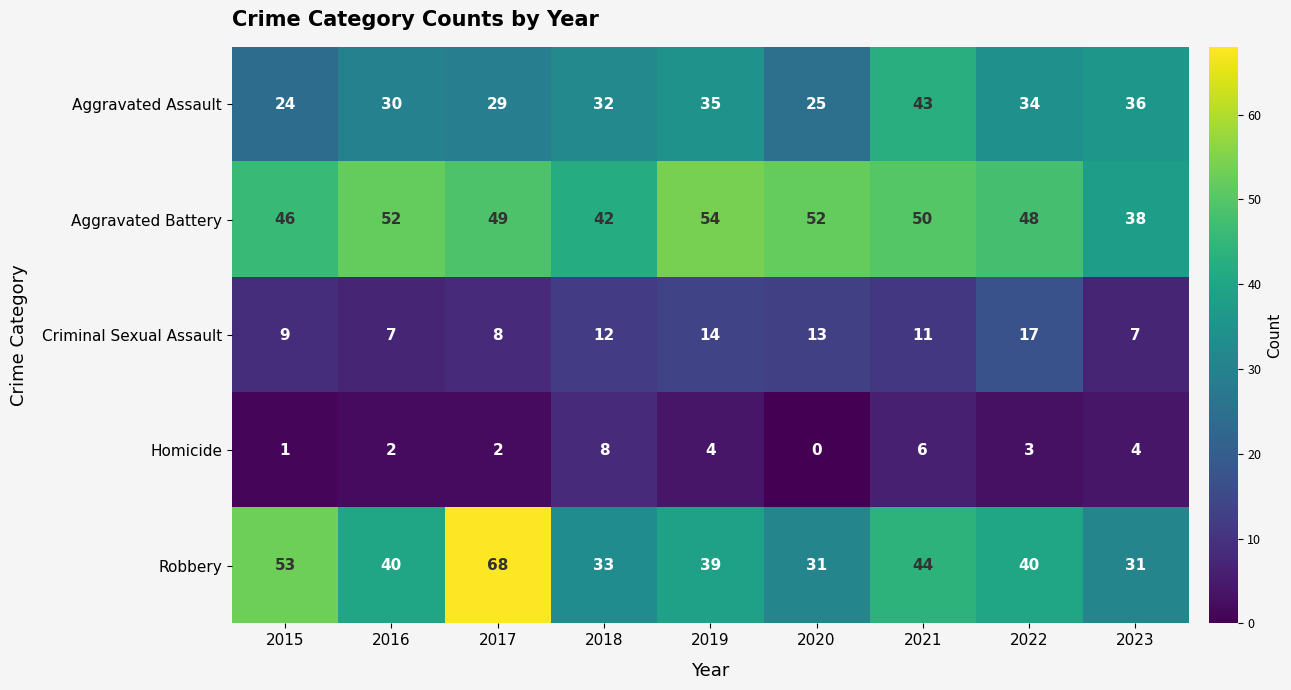

Between 2019 and 2021, which series saw the biggest shift?

Aggravated Assault